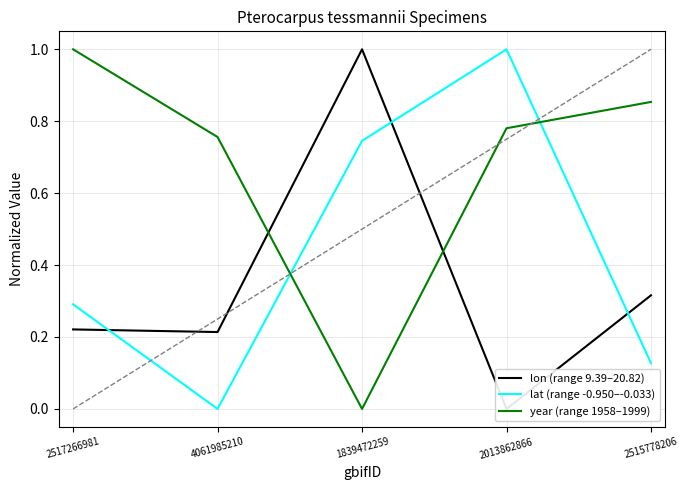

After their last crossing, which series has the higher values: year (range 1958–1999) or lon (range 9.39–20.82)?

year (range 1958–1999)